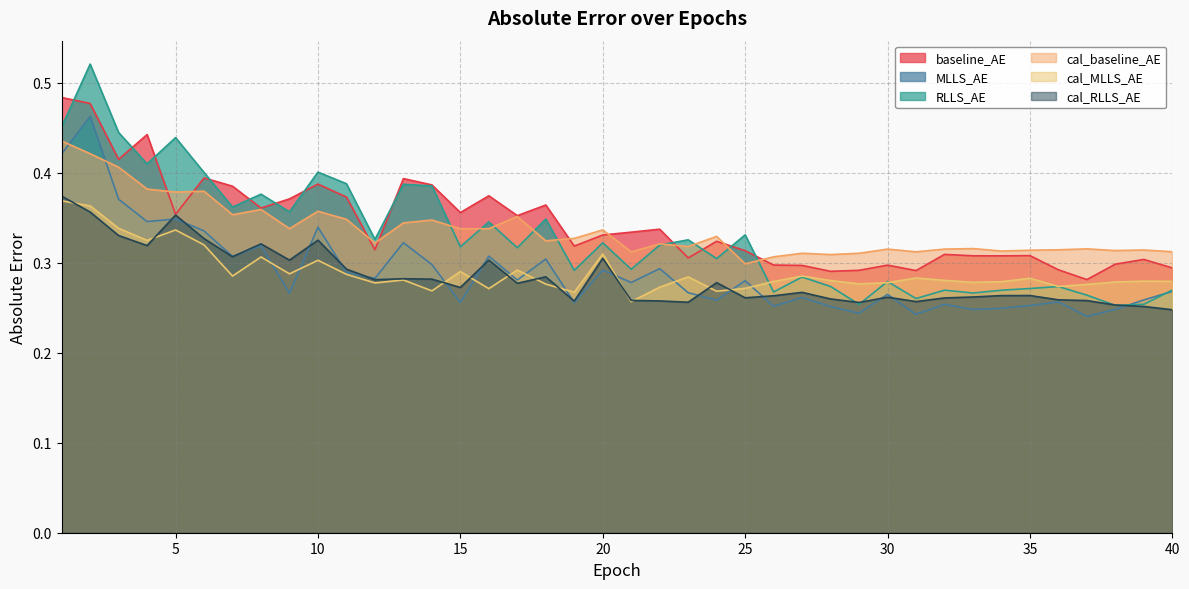

What is the minimum value for cal_MLLS_AE?

0.3